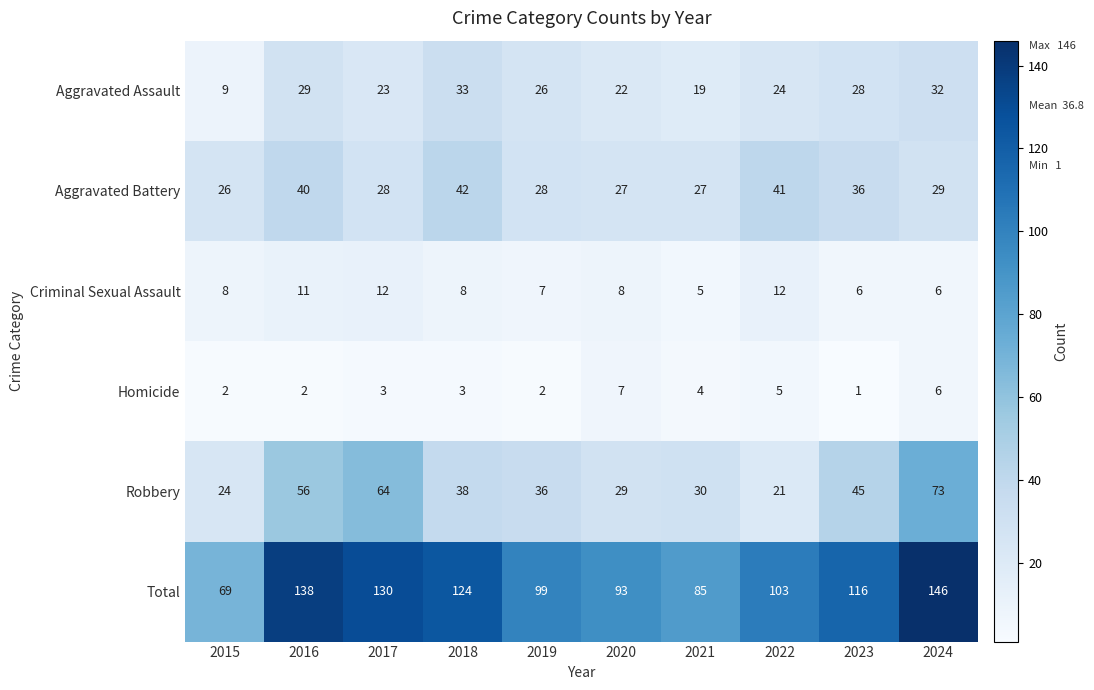

Which series changed the most between 2015 and 2024?

Total